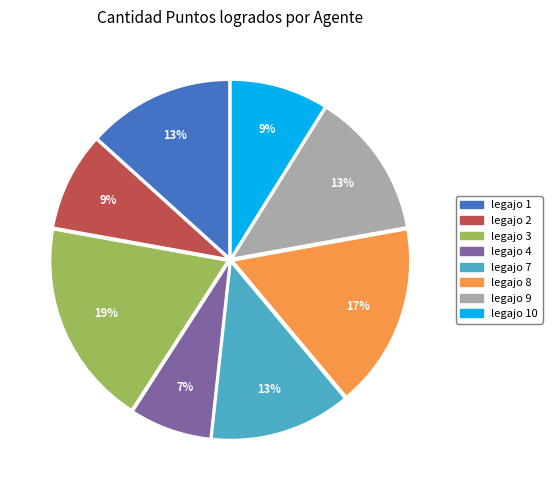

Does any single category account for the majority?

No